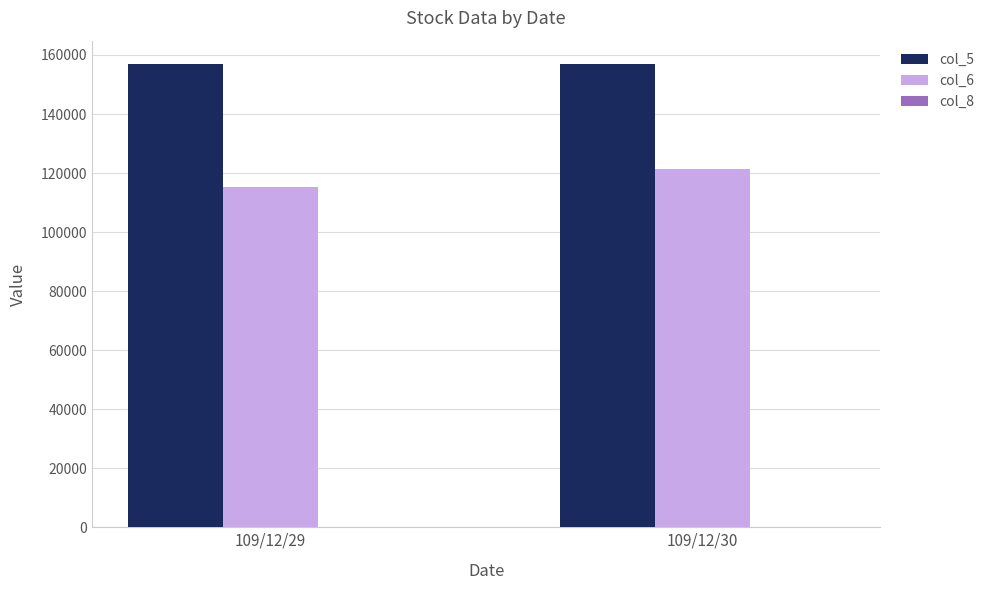

Which series has the largest total across all categories?

col_5